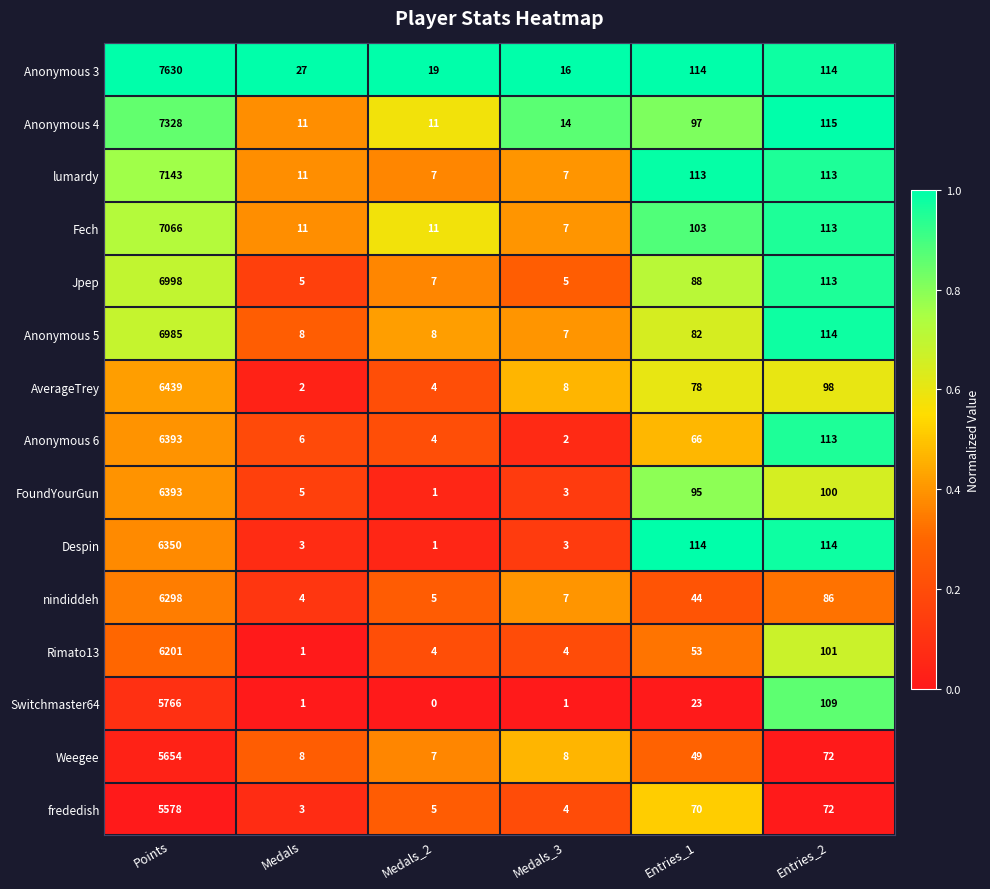

Where does the Jpep series first go above 88?

Points